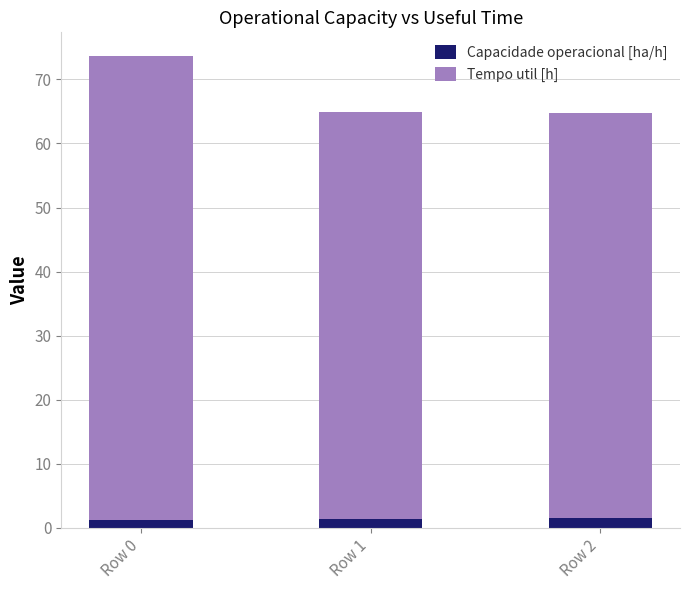

What is the average value of the Capacidade operacional [ha/h] series?

1.4